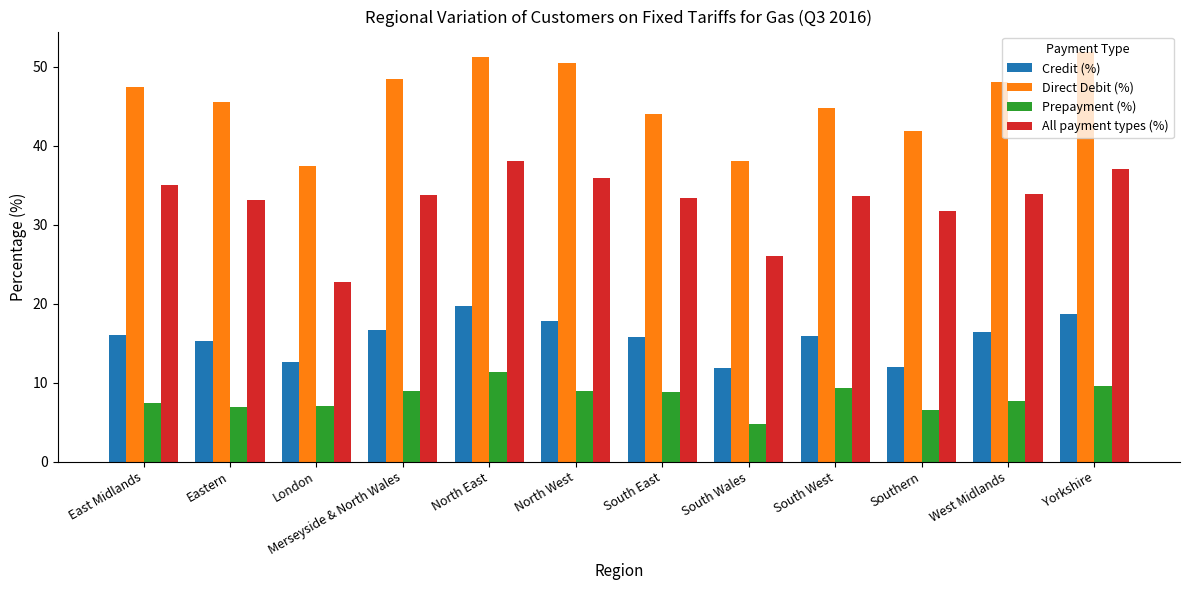

How many bars are there in total?

48